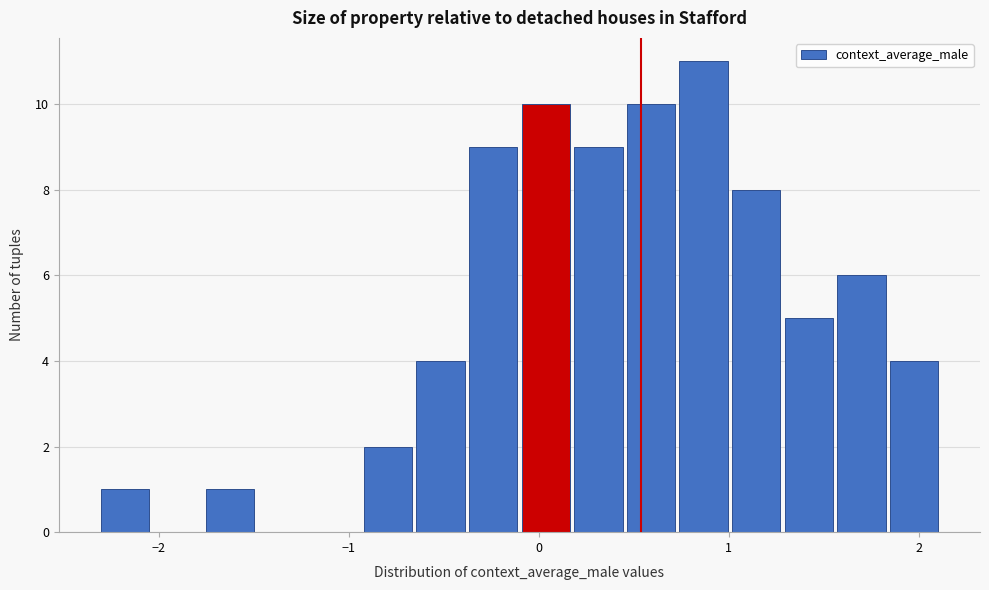

Around what value on the x-axis is the tallest bar? Give the approximate position of its centre, as read against the axis.

0.9